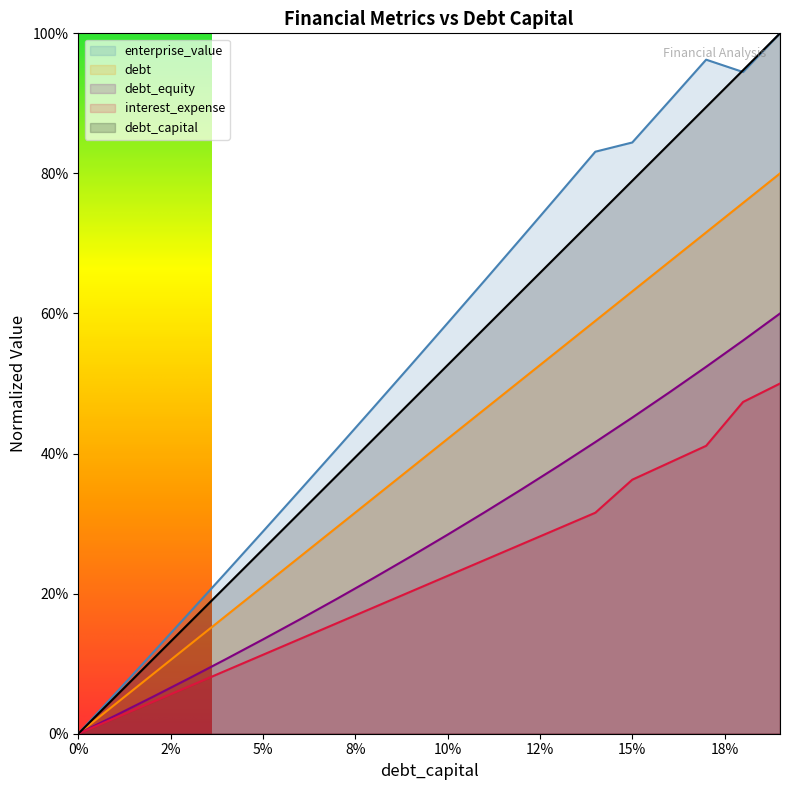

How many distinct data groups are displayed?

5